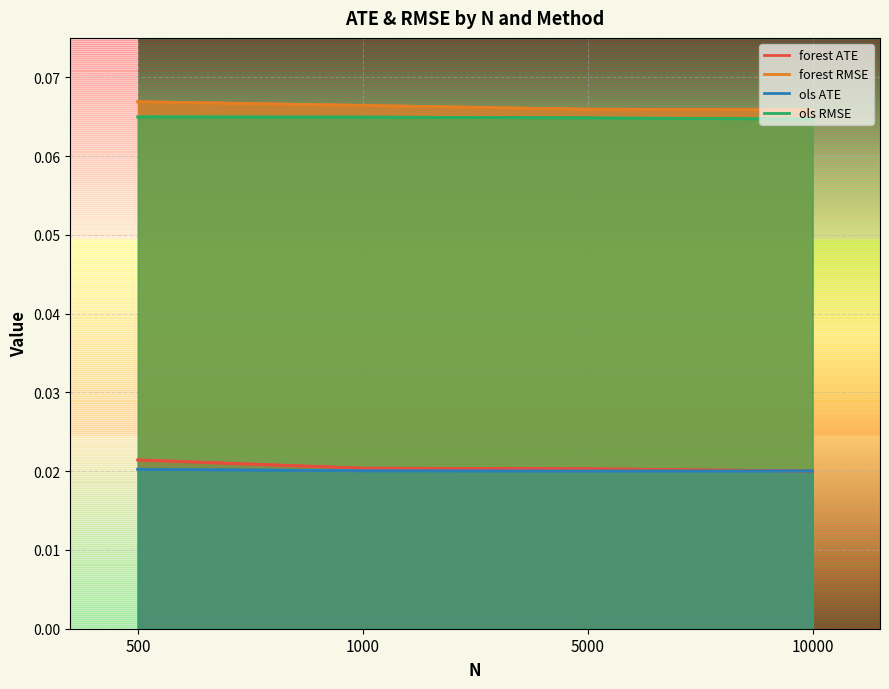

What value does the ols RMSE series have at 5000?

0.1